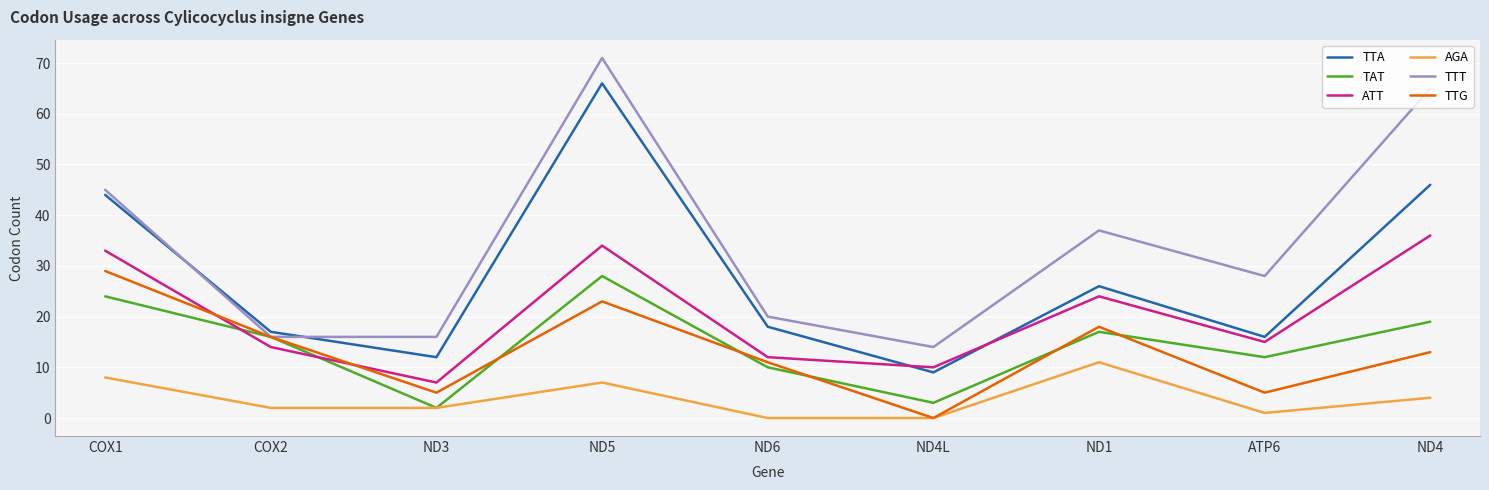

What is the difference between the second highest and second lowest values in the TTA series?

34